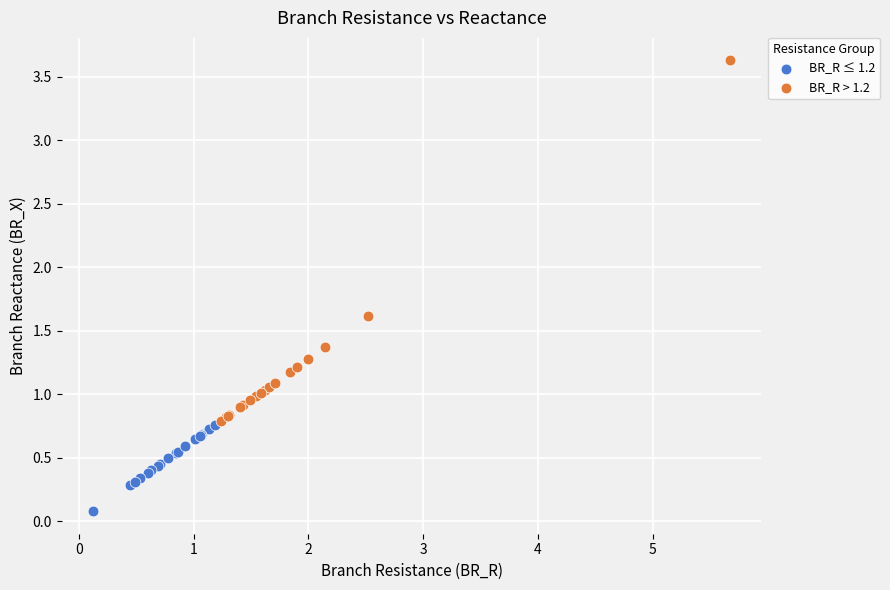

Which series has the widest spread of Y values?

BR_R > 1.2